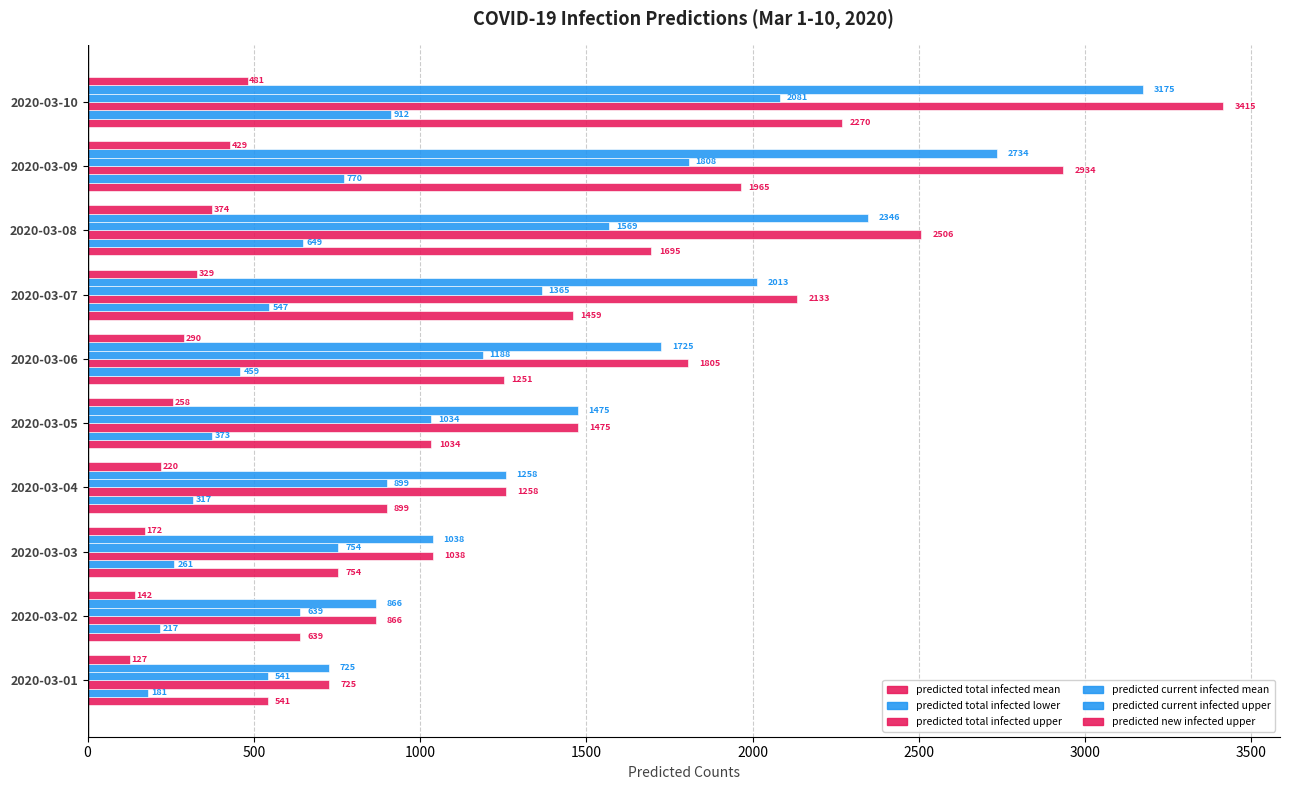

What position from the left is 3000?

7